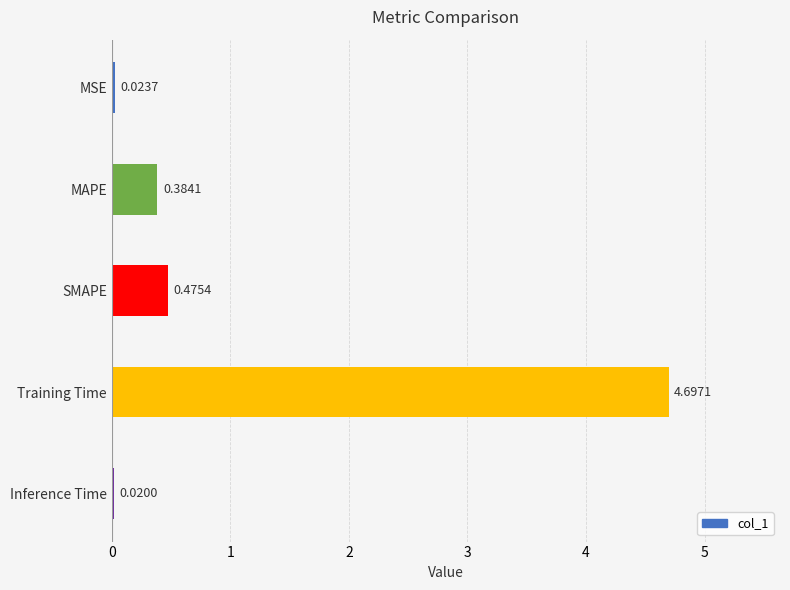

How many bars are there in total?

5